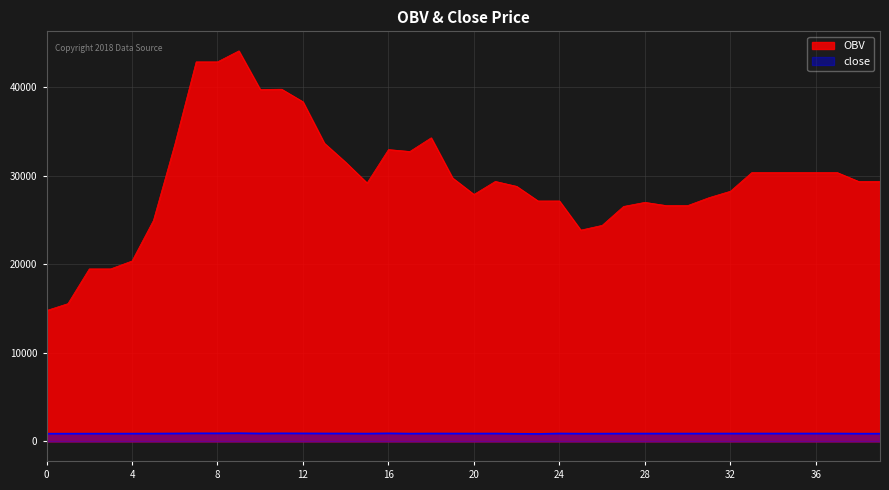

Rank the categories by close value from highest to lowest.

9, 7, 8, 11, 16, 12, 6, 10, 13, 14, 18, 24, 21, 19, 33, 34, 35, 36, 37, 32, 31, 20, 28, 27, 29, 30, 5, 15, 4, 17, 26, 2, 3, 25, 38, 39, 1, 0, 22, 23